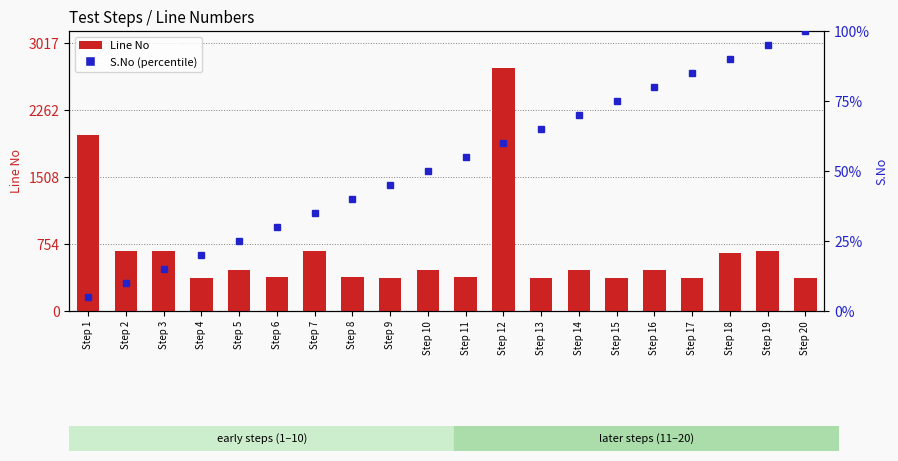

At which label does S.No (percentile) reach its peak?

Step 20